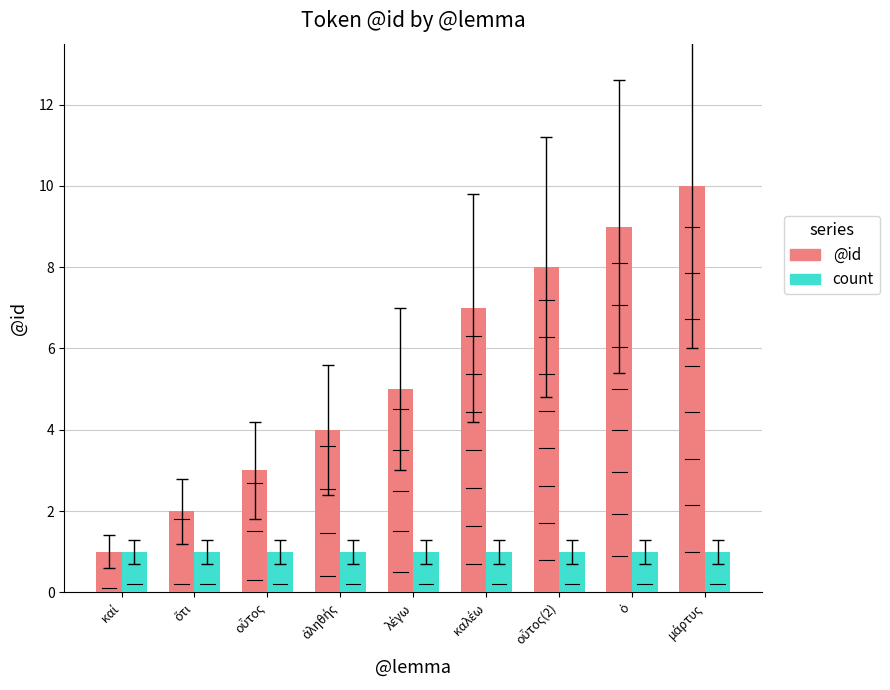

Which series has the largest total across all categories?

@id